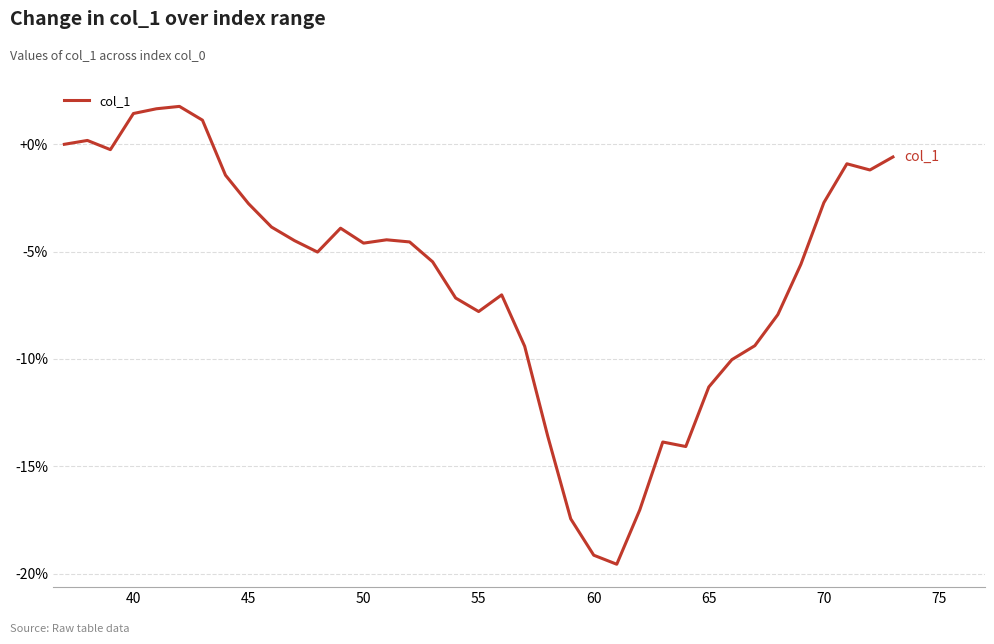

What is the minimum value shown in the chart?

-19.6